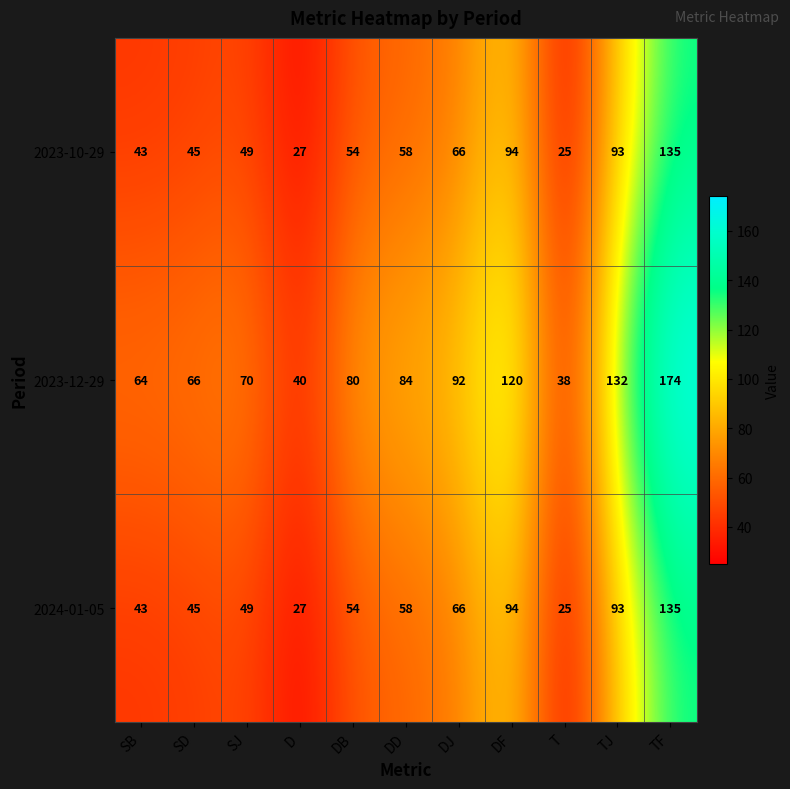

Read the 2023-10-29 value at DD.

58